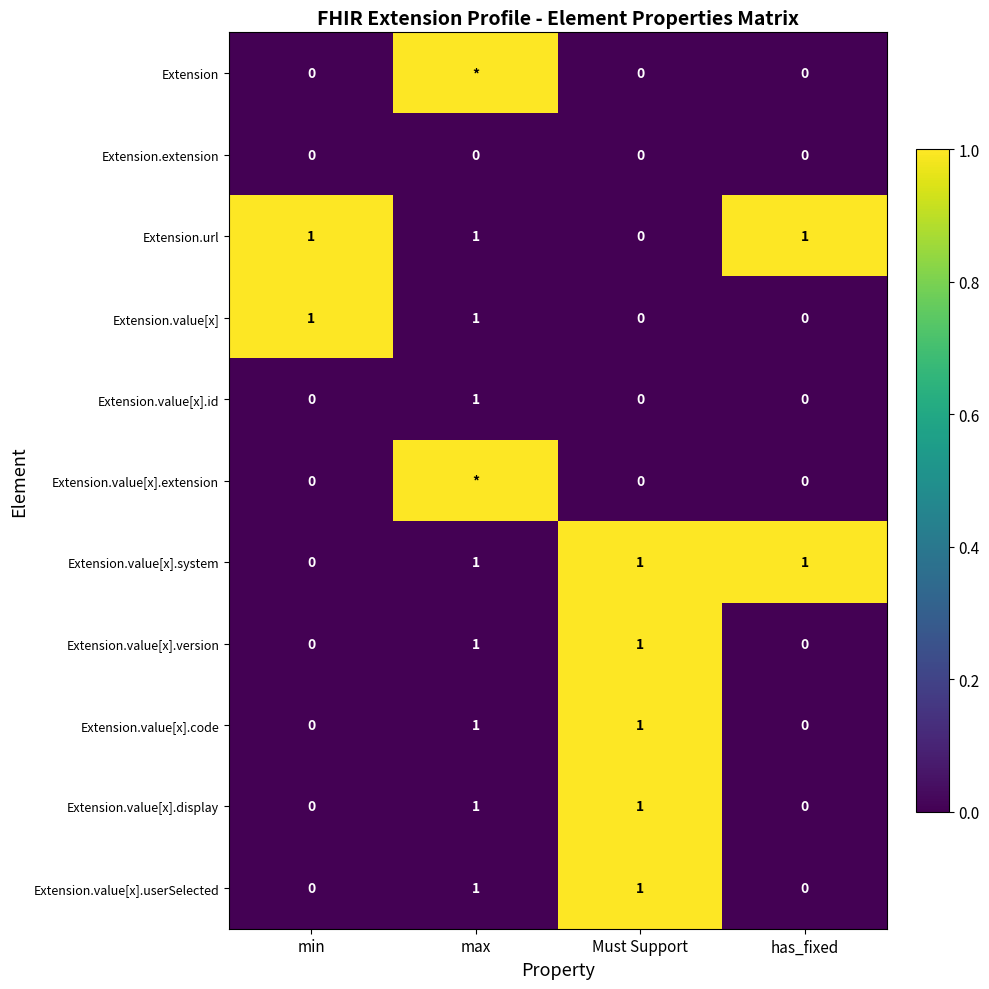

True or false: Extension.value[x].id has a value of 0.0 at max.

False